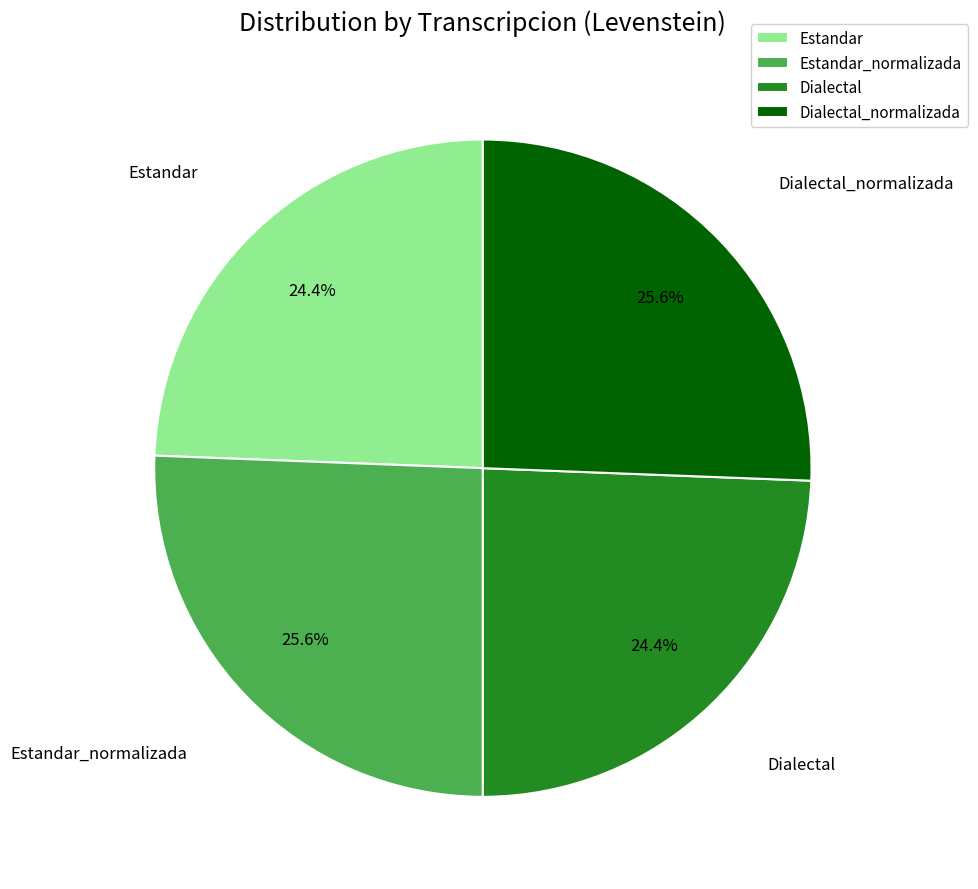

Does Estandar_normalizada account for over 50% of the chart?

No